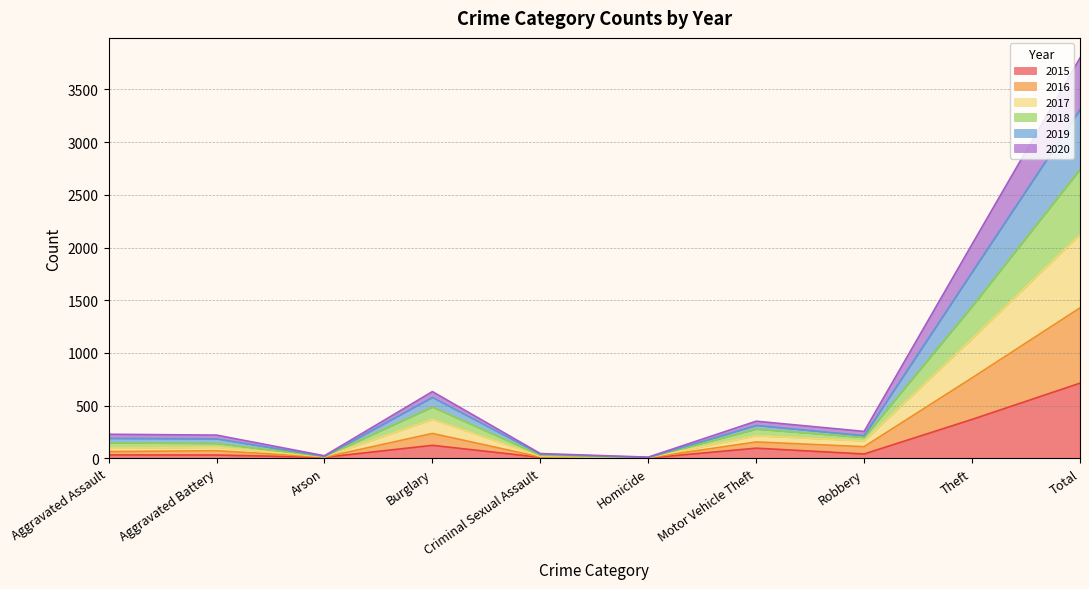

The 2018 series shows 782 at Burglary. True or false?

False